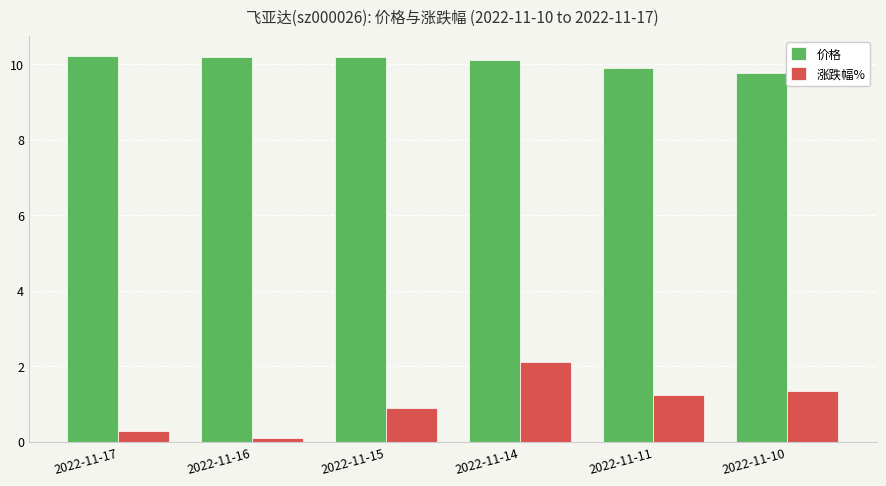

Reading left to right, what are all the values shown in this chart?

价格: 2022-11-17=10.2	2022-11-16=10.2	2022-11-15=10.2	2022-11-14=10.1	2022-11-11=9.9	2022-11-10=9.8
涨跌幅%: 2022-11-17=0.3	2022-11-16=0.1	2022-11-15=0.9	2022-11-14=2.1	2022-11-11=1.2	2022-11-10=1.4